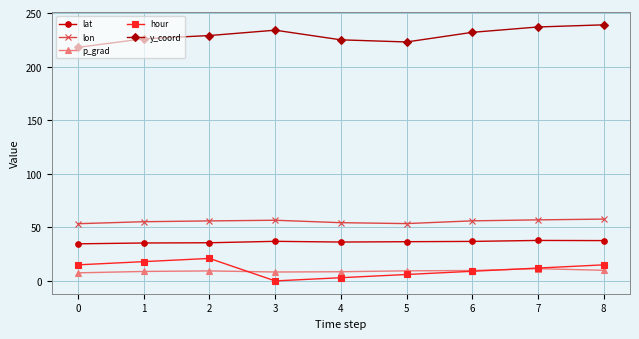

List the series in order of their peak value, lowest first.

p_grad, hour, lat, lon, y_coord